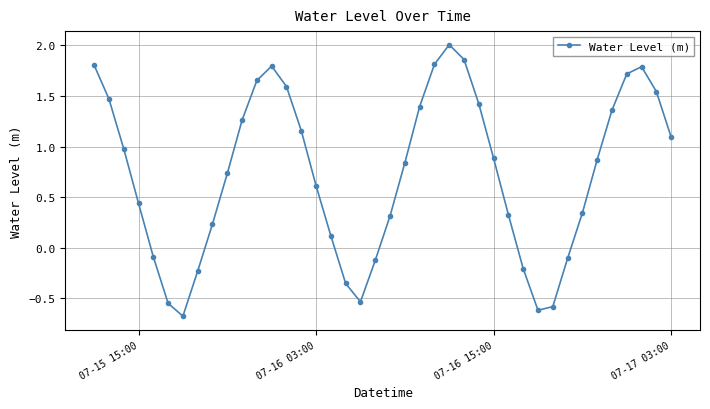

What is the value of the 25th point from the left?

2.0